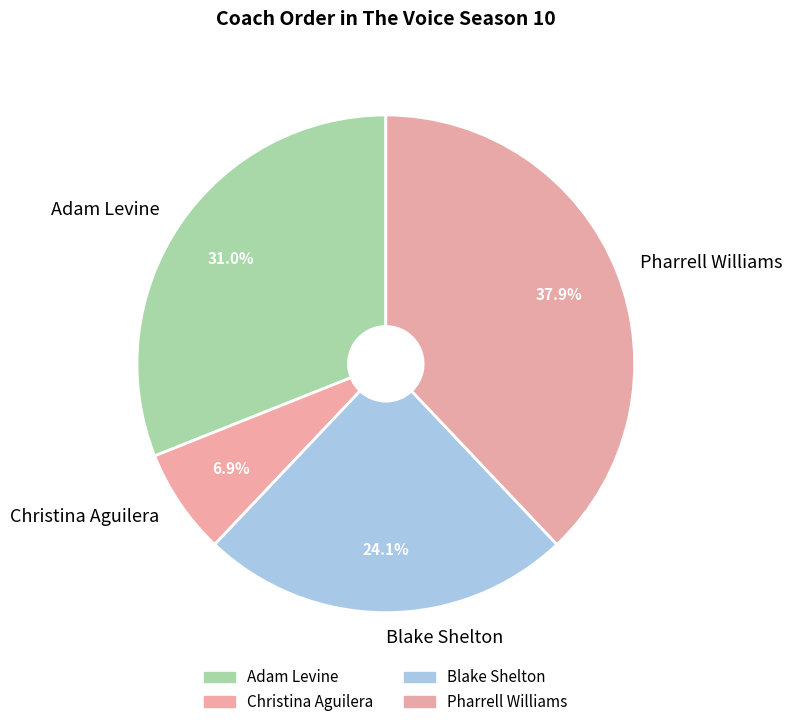

Which has a higher value, Christina Aguilera or Blake Shelton?

Blake Shelton